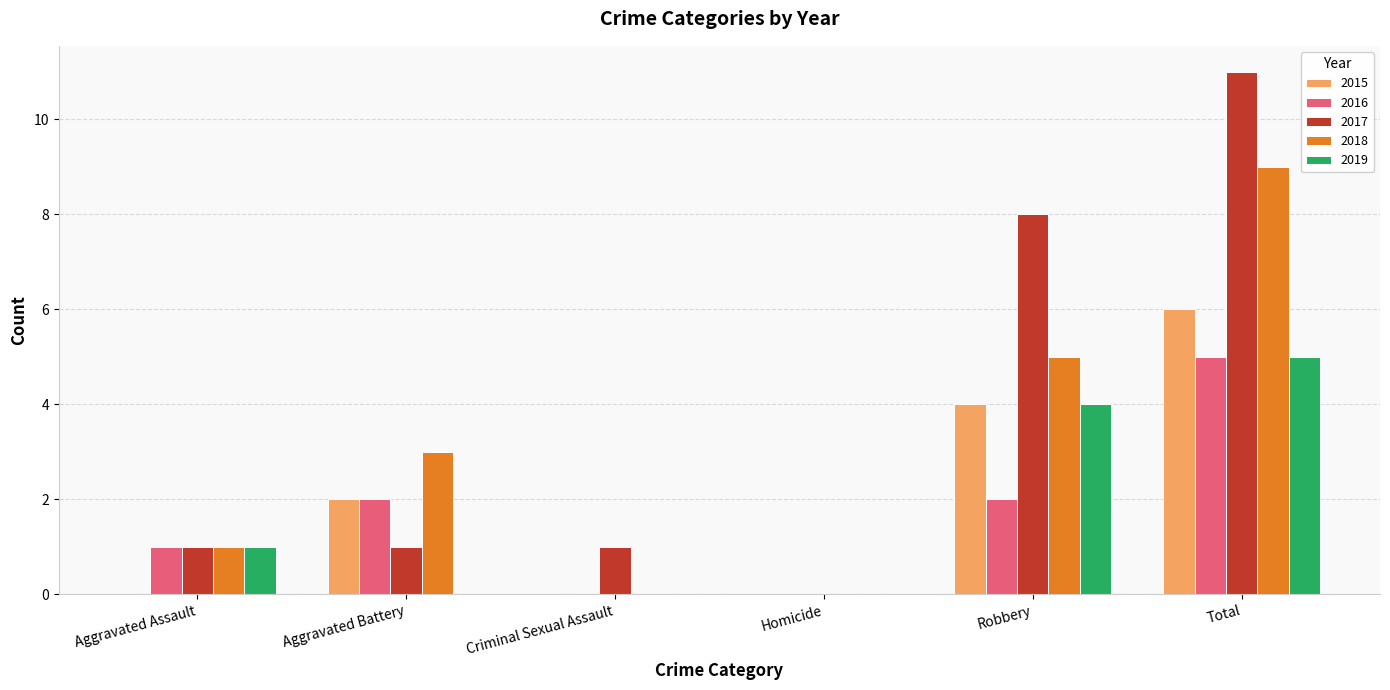

Which series has the largest range (max minus min)?

2017